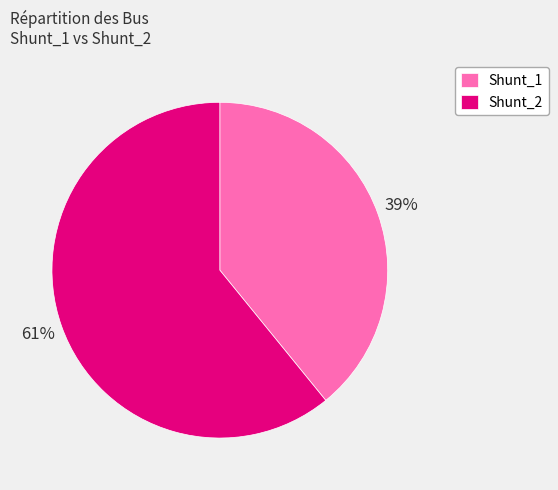

Rank the categories by value from highest to lowest.

Shunt_2, Shunt_1